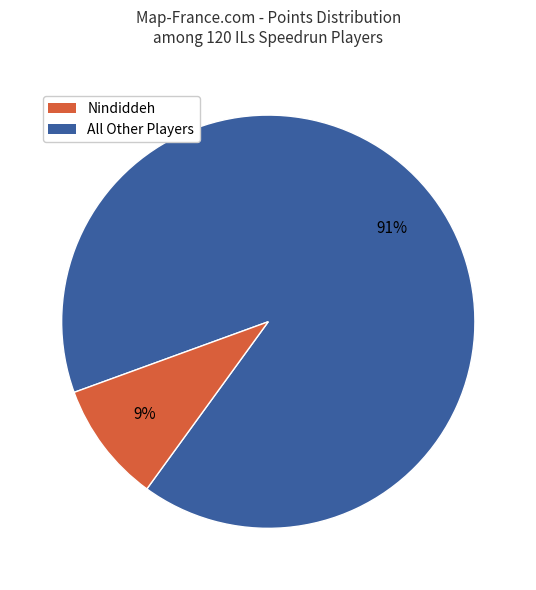

Is there a majority slice in this chart?

Yes